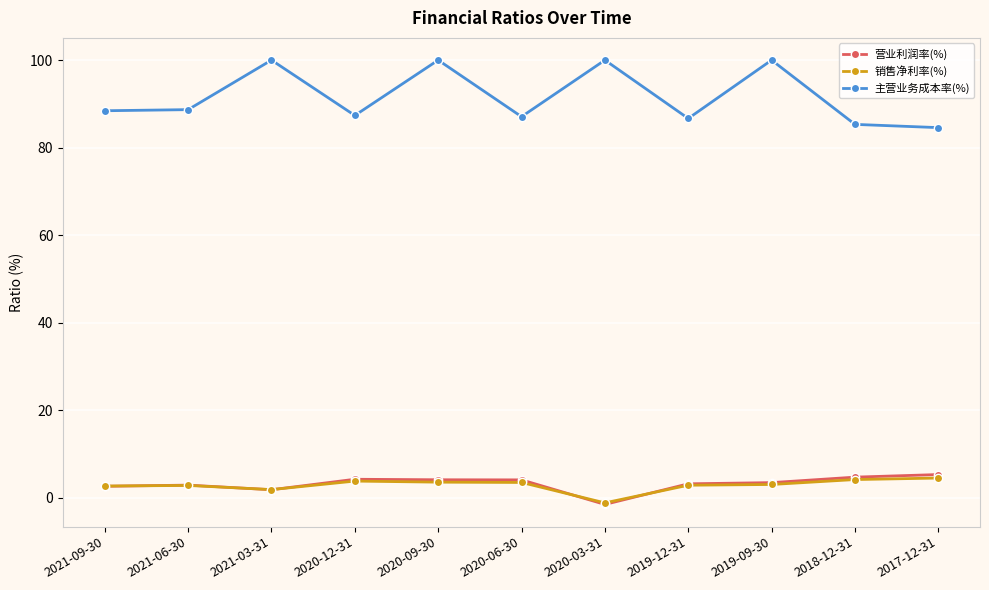

At how many categories does at least one series exceed 9?

11